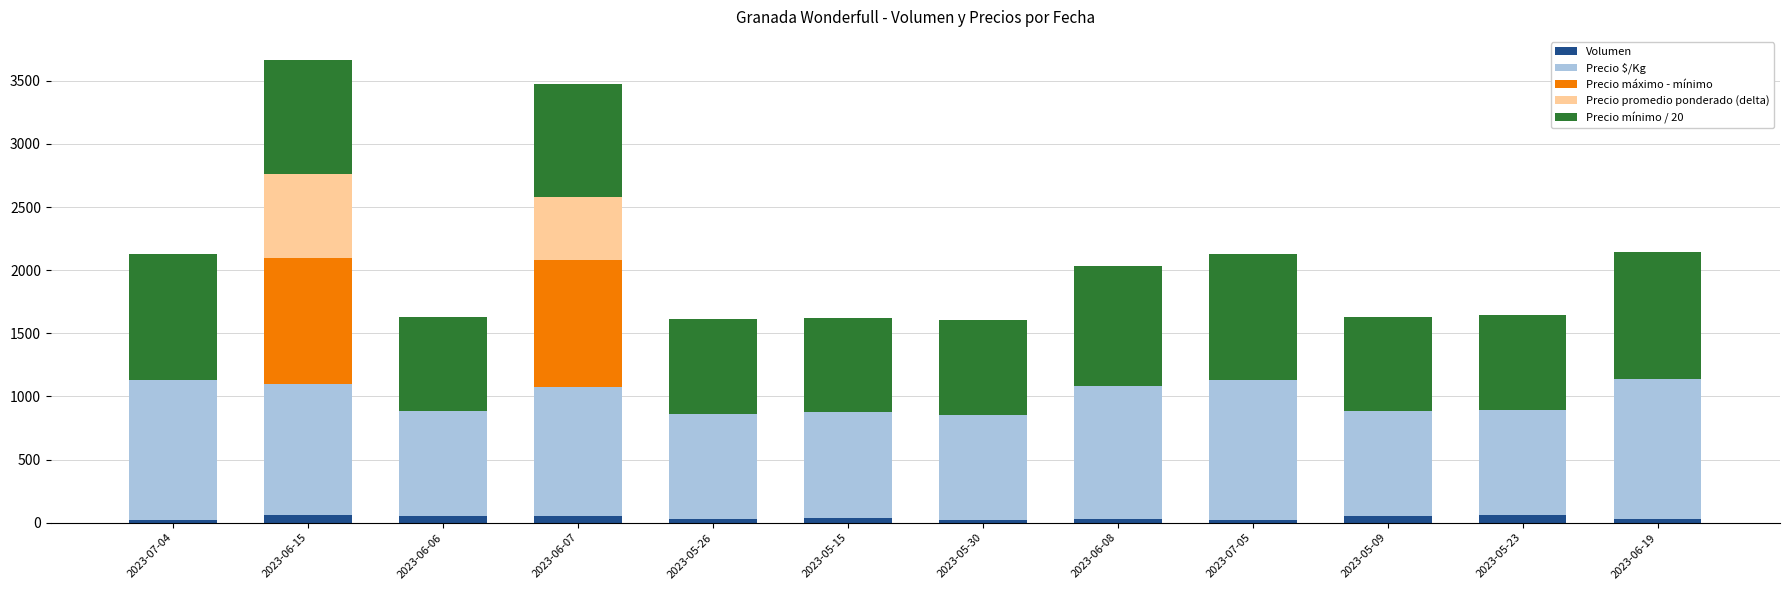

What is the sum of all Volumen values?

460